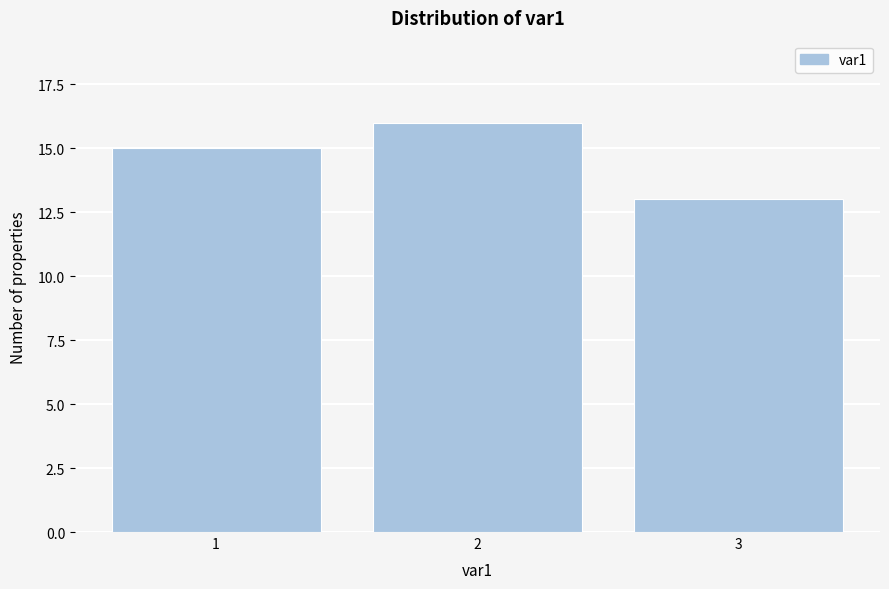

Reading left to right, transcribe all the data shown in this chart.

15	16	13